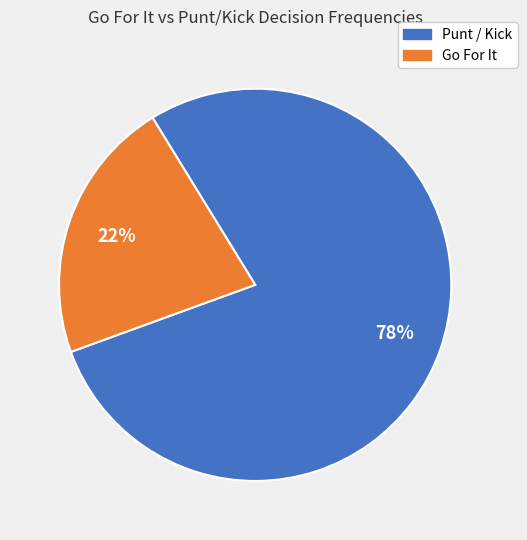

Count the number of slices in the pie.

2